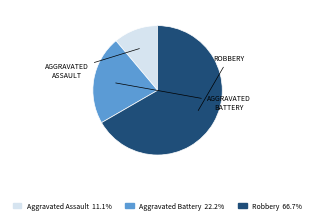

Combined, do Aggravated Assault and Aggravated Battery account for over 50%?

No